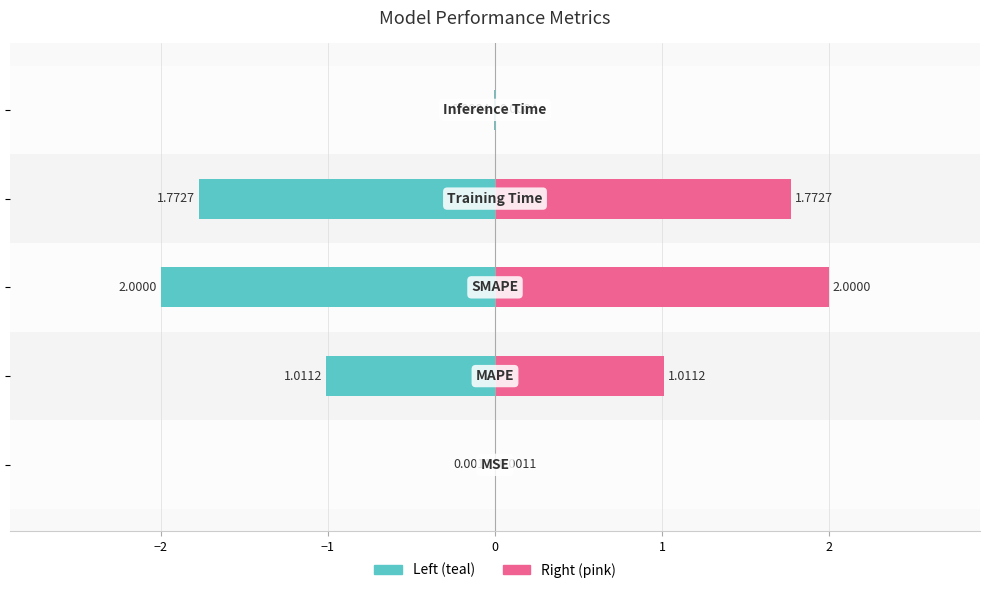

What is the difference between the highest and lowest values at −1?

4.0